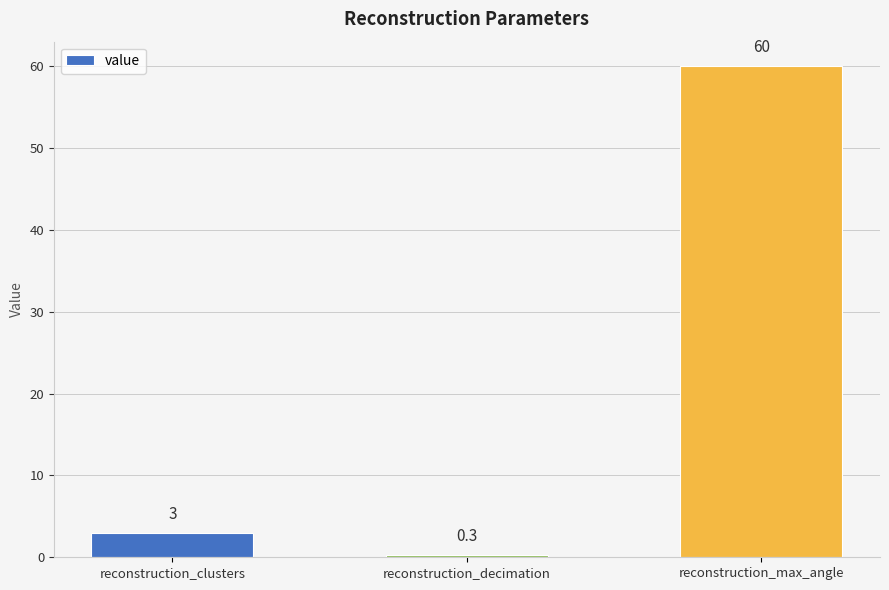

Approximately how many times larger is the value at reconstruction_decimation compared to reconstruction_clusters?

0.1